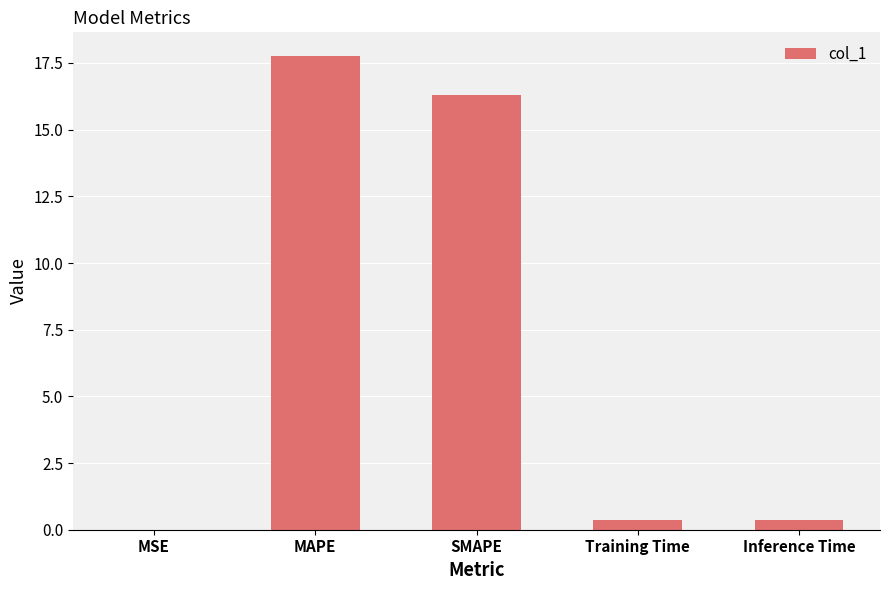

What is the sum of all values?

34.8